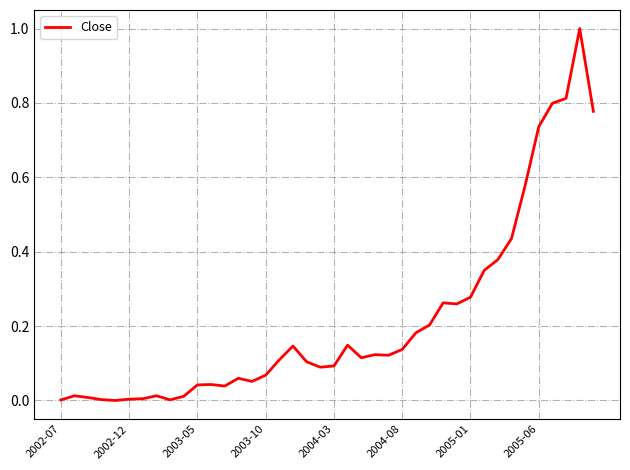

Does the chart have visible grid lines?

Yes